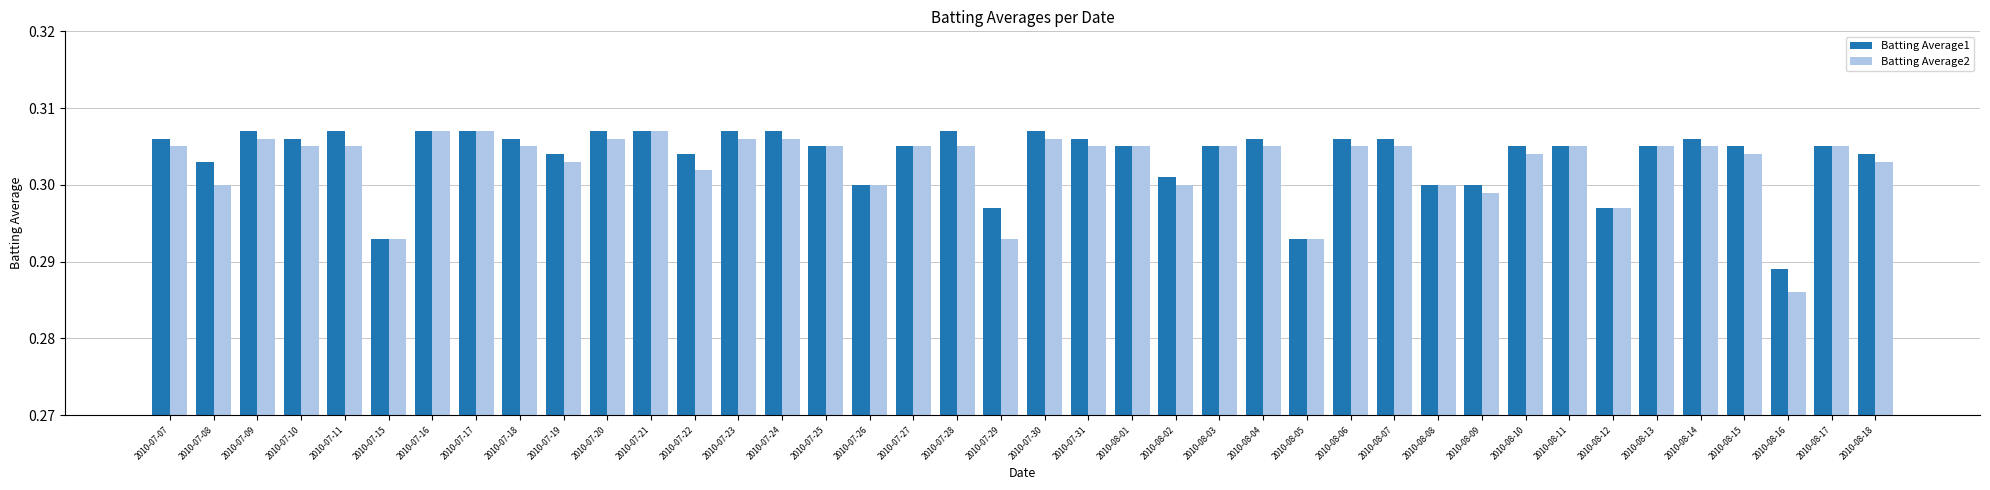

Is the value of Batting Average1 at 2010-07-09 greater than the value of Batting Average2 at 2010-08-15?

Yes